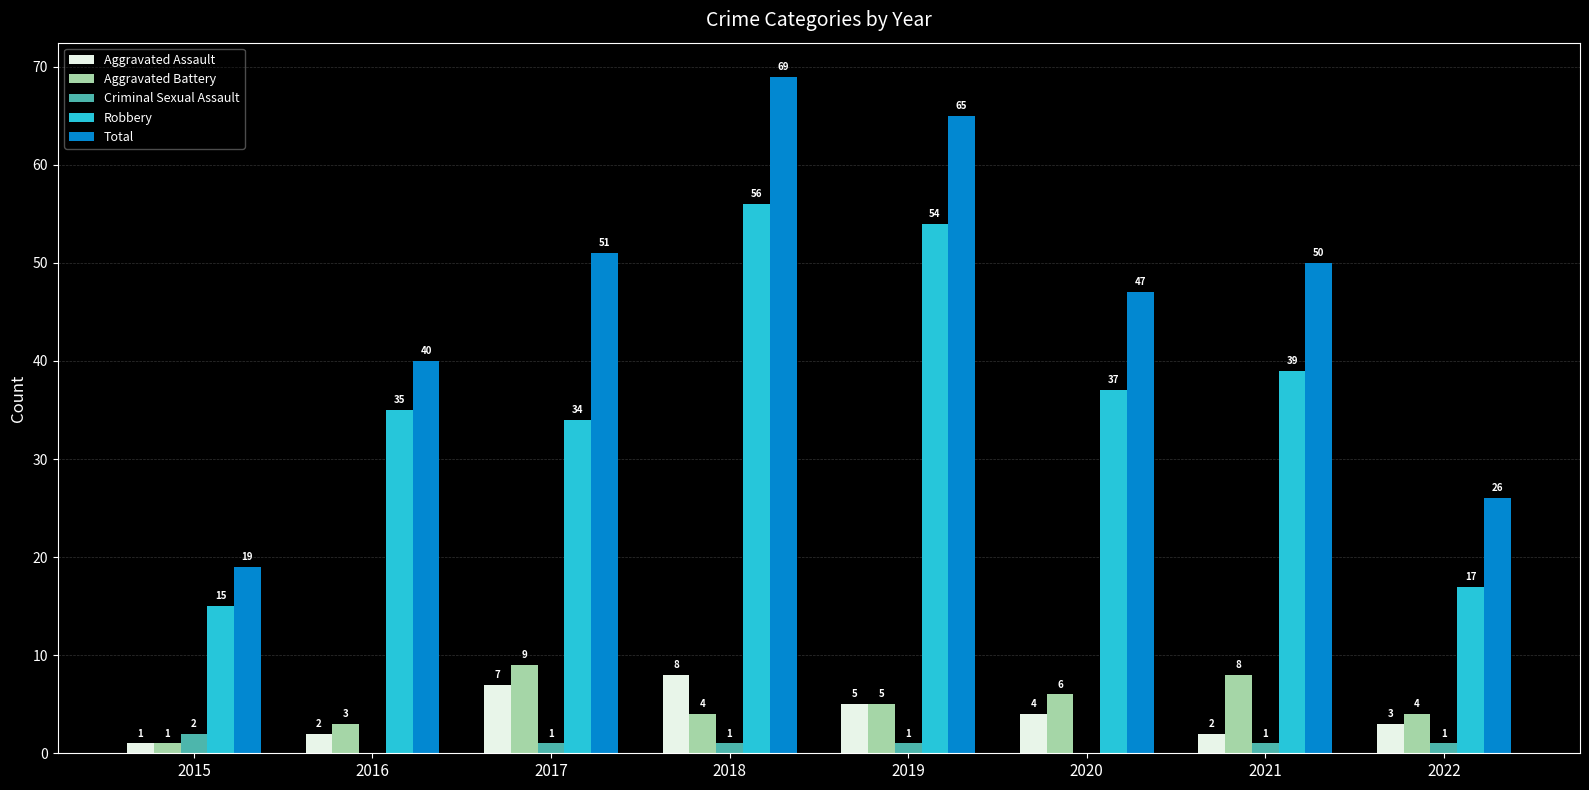

How many data points does each series have?

8